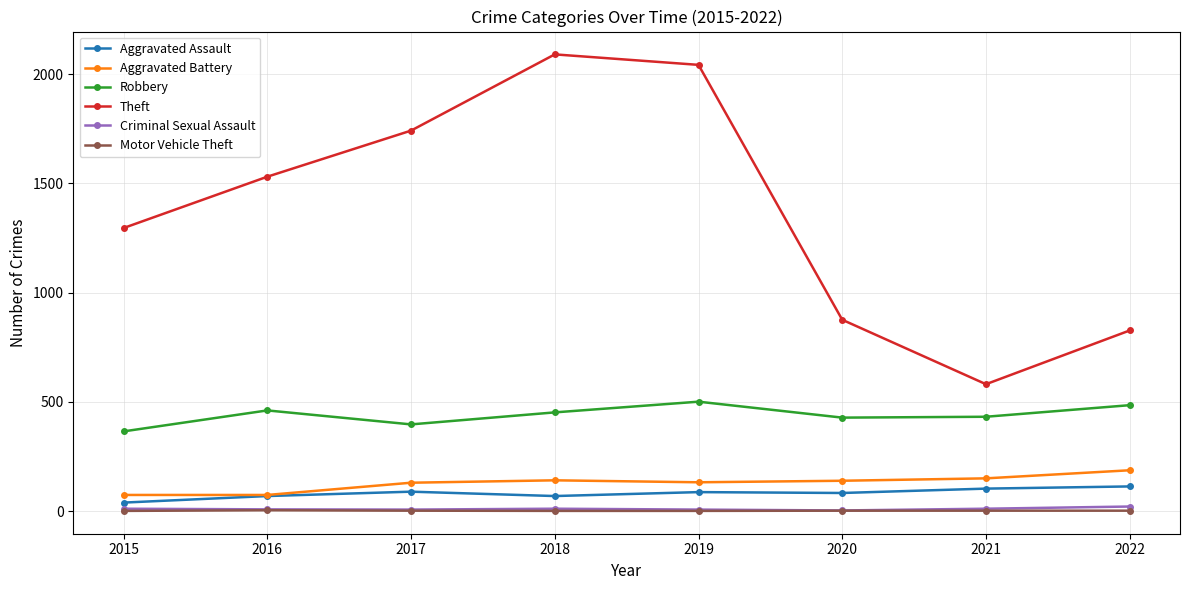

How many interior local peaks does the Theft series have?

1